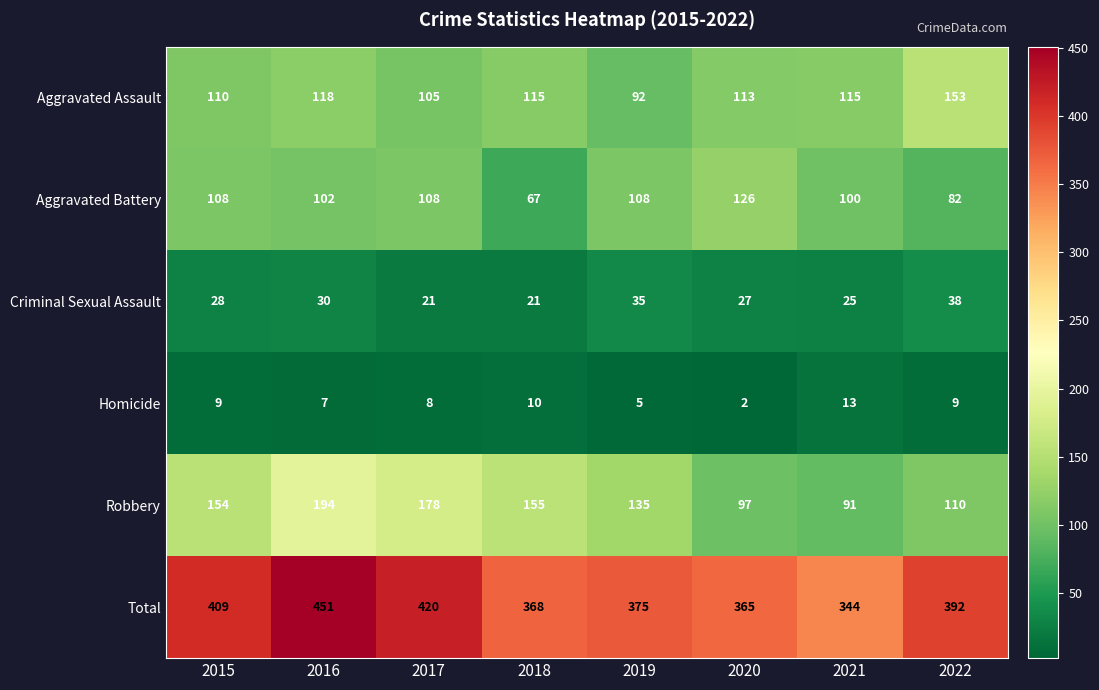

How many values in the Robbery series are below 154?

4